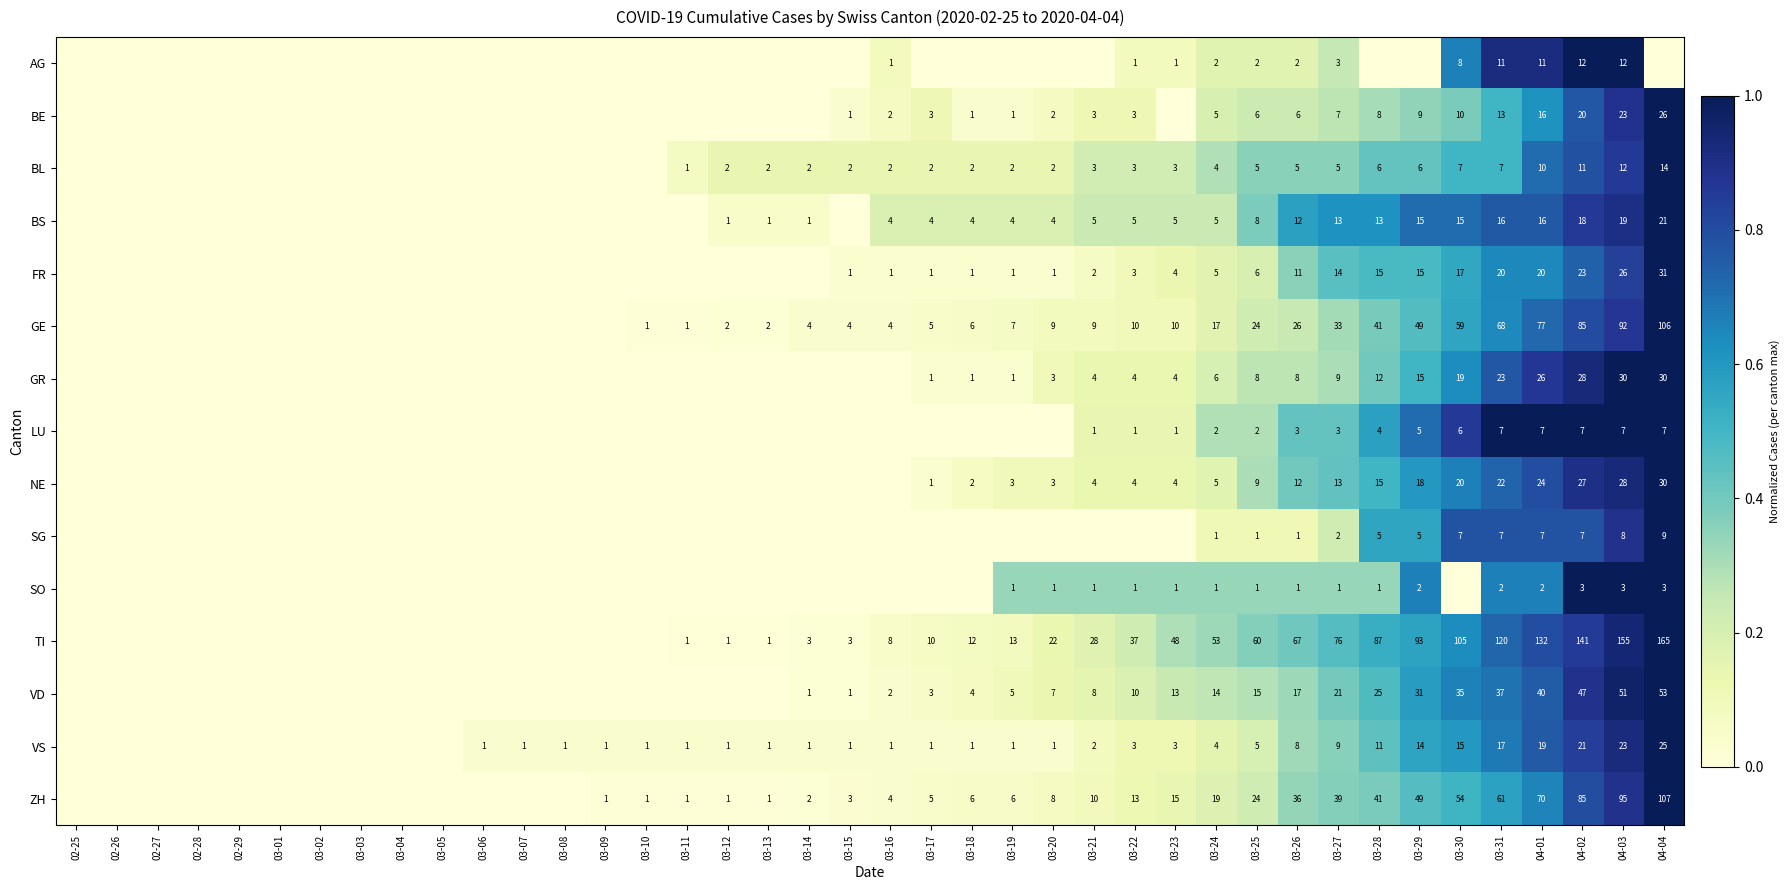

What is the difference between the highest and lowest values at 03-14?

0.1